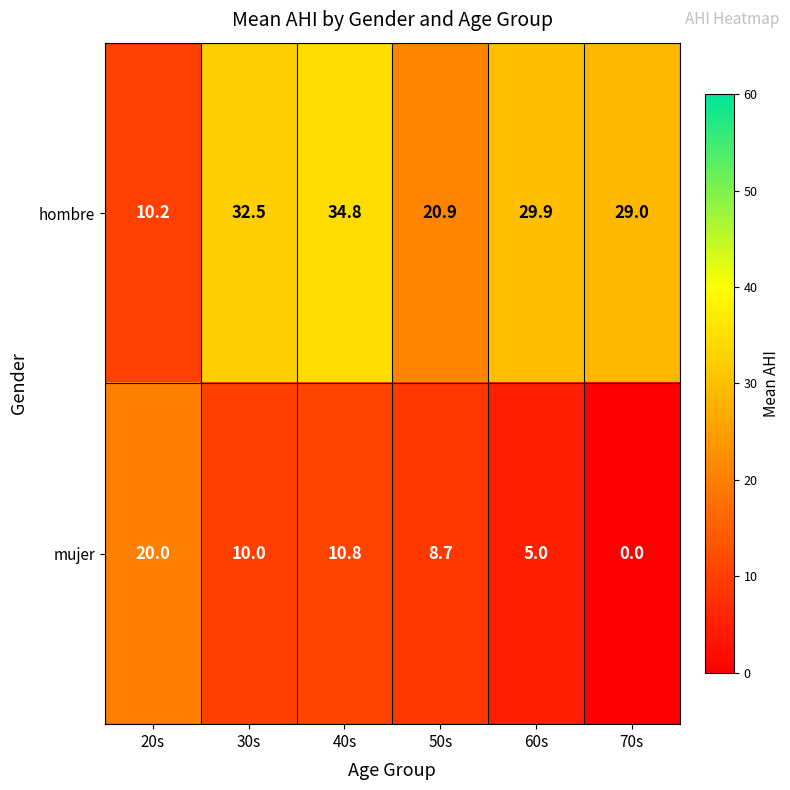

What is the difference between the mujer values at 70s and 20s?

20.0